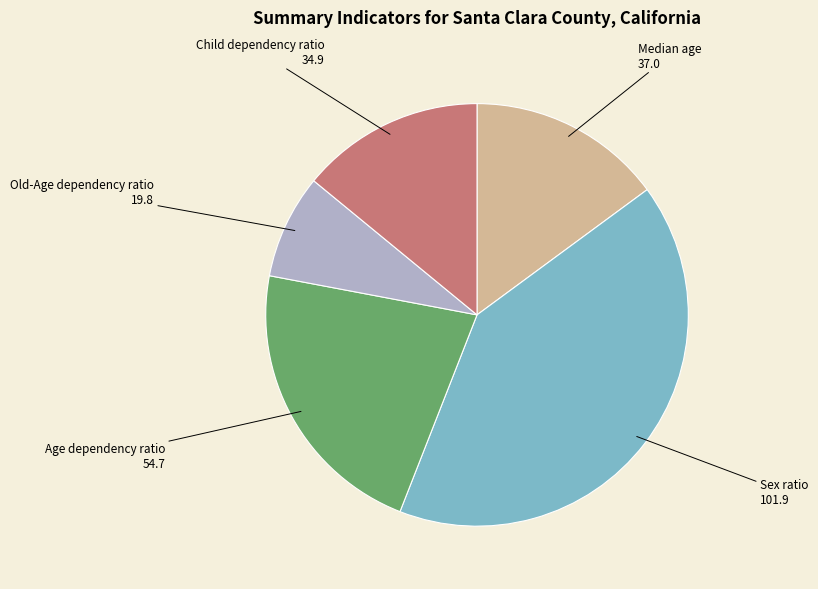

Is there a majority slice in this chart?

No